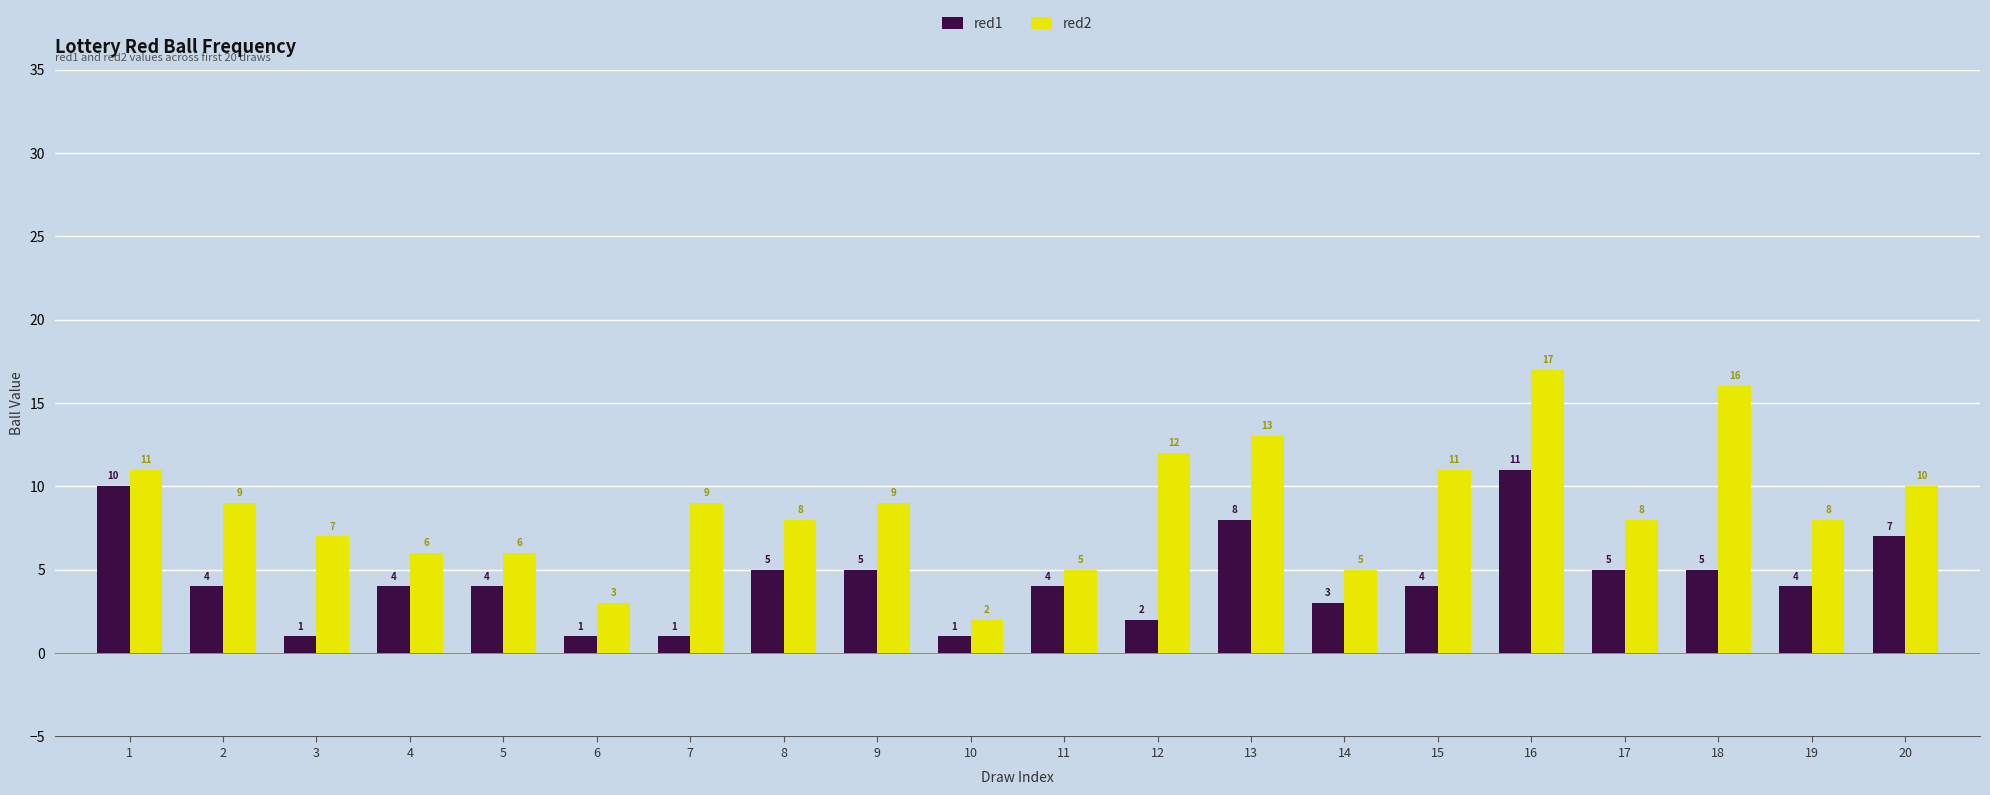

What is the total value across all series at 14?

8